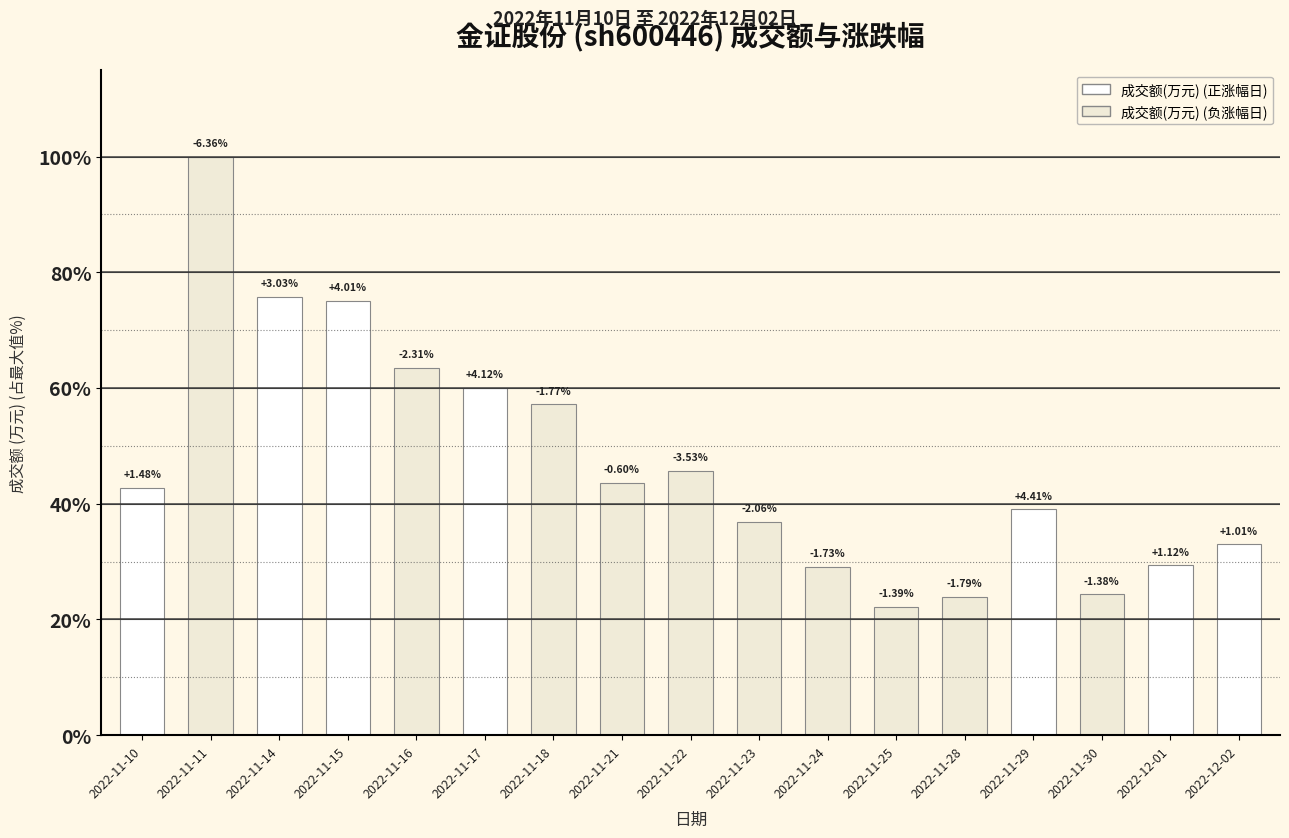

Are the bars horizontal?

No